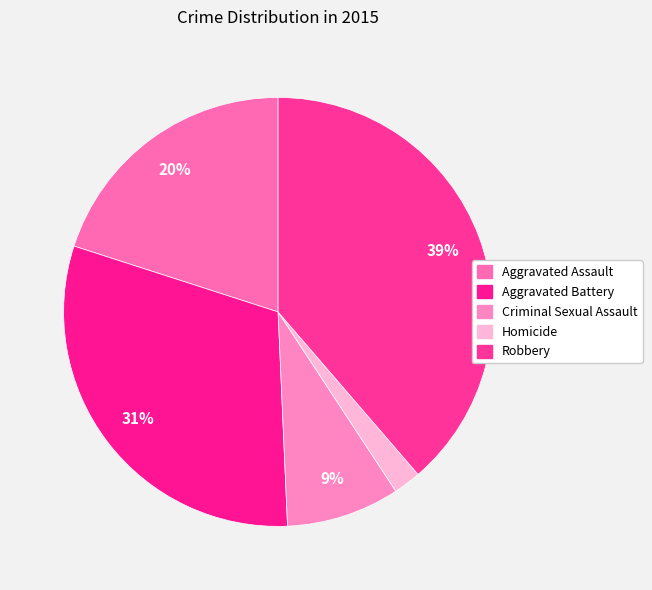

Combined, what portion of the pie is Robbery and Aggravated Battery?

69.4%